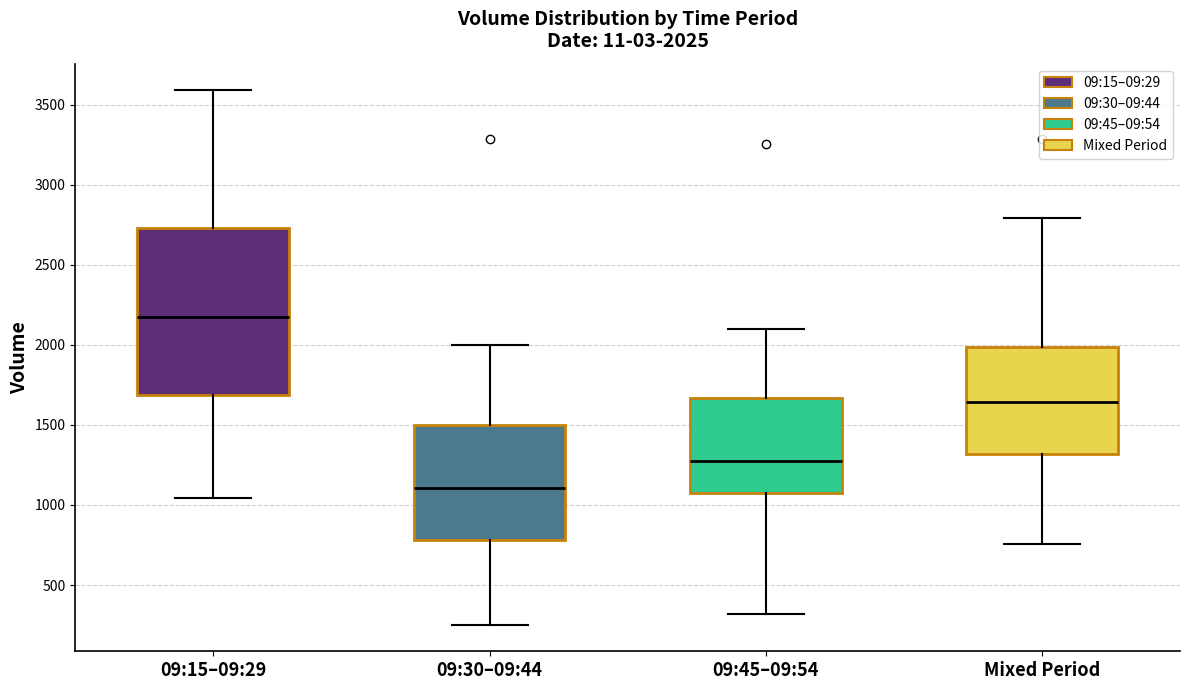

Which box has the highest median line?

09:15–09:29